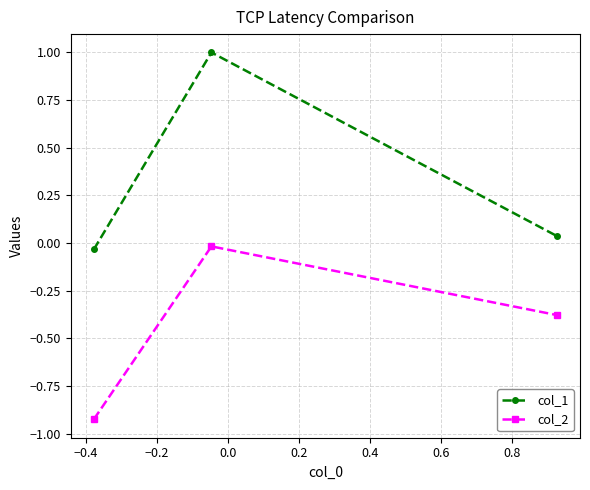

Which series has the largest total across all categories?

col_1